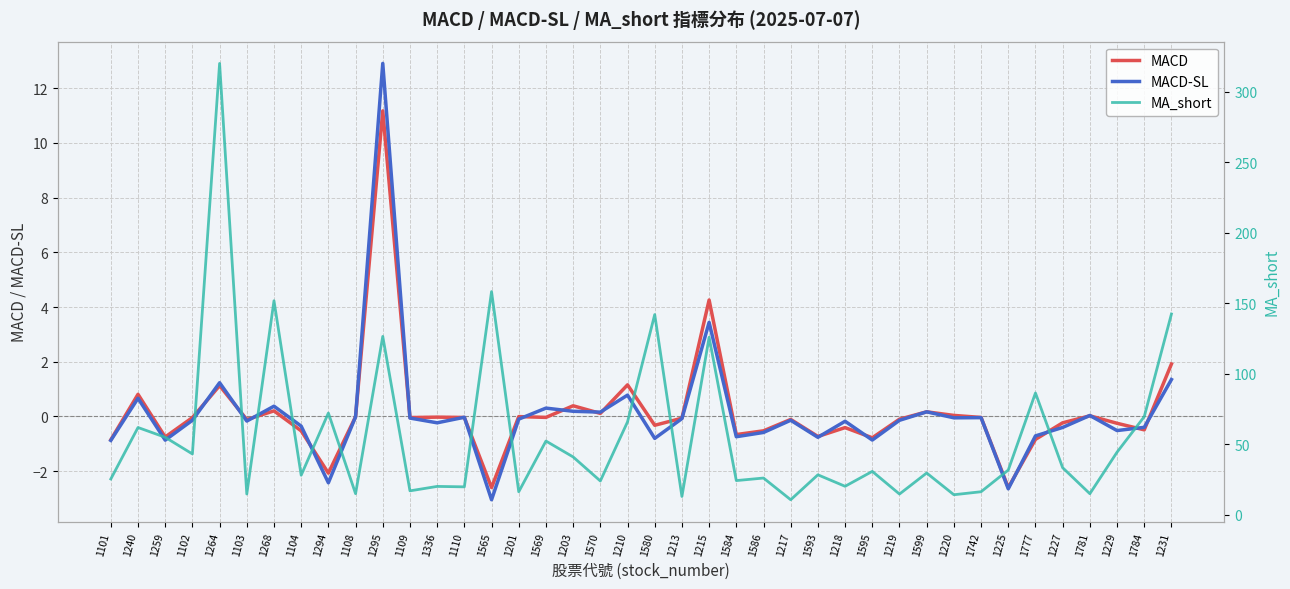

Between 1264 and 1225, which is larger?

1264